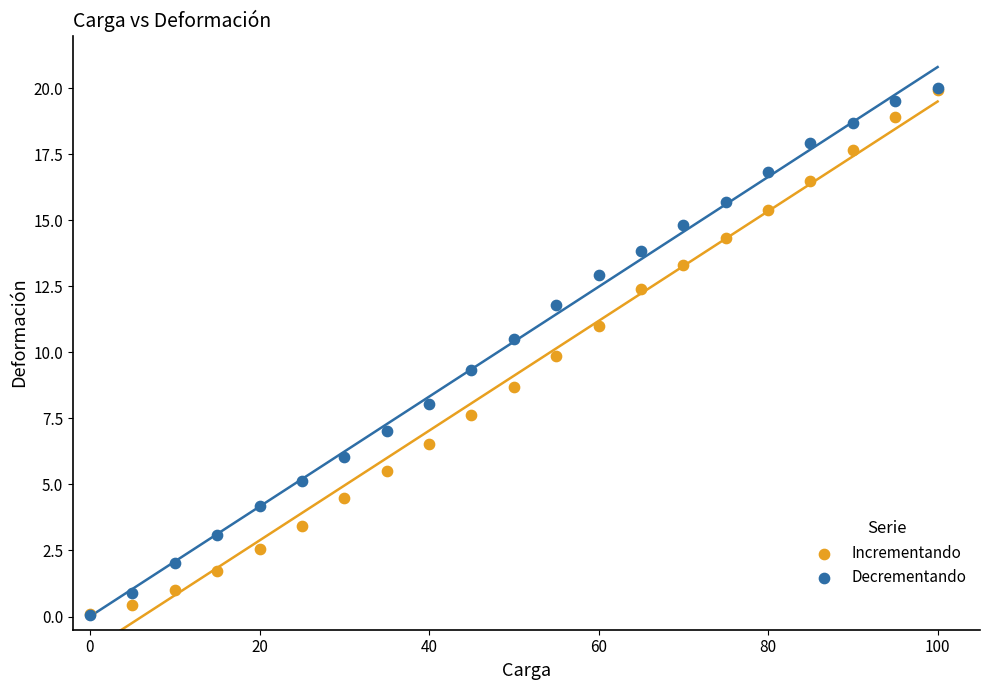

What are all the series names shown in the legend?

Incrementando, Decrementando